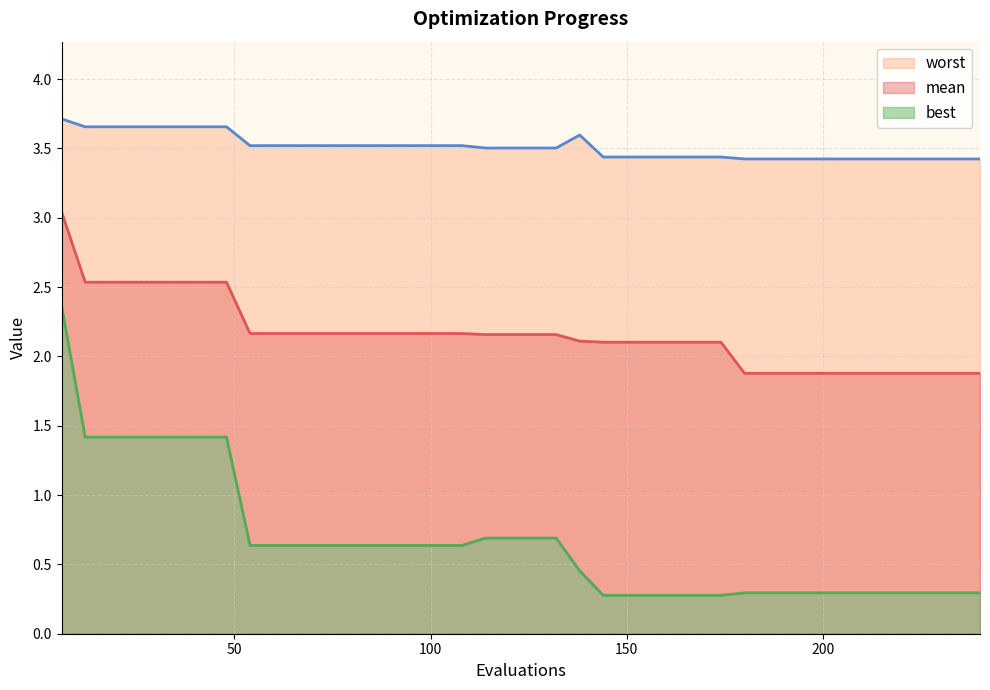

What is the minimum value for mean?

1.9